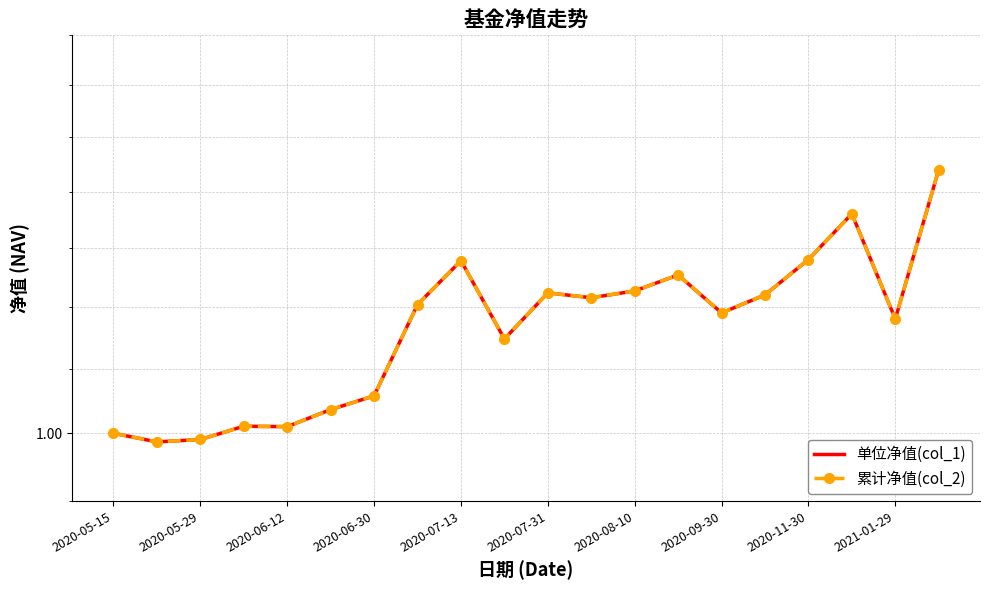

Rank the series by their maximum value, from highest to lowest.

单位净值(col_1), 累计净值(col_2)